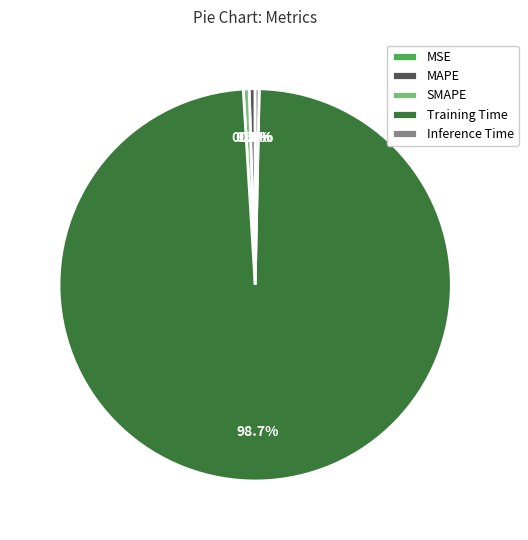

True or false: Training Time accounts for 89% of the total.

False